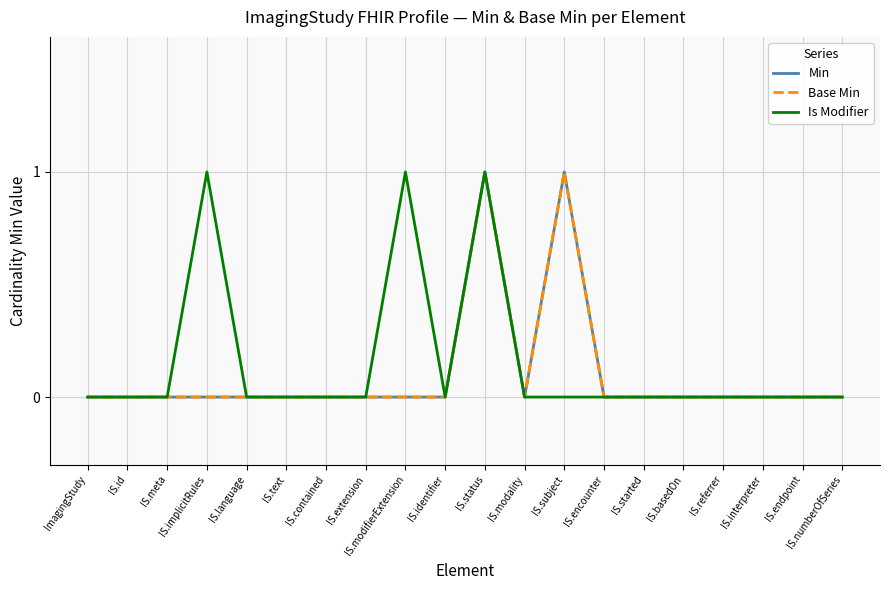

Rank the series by their maximum value, from lowest to highest.

Min, Base Min, Is Modifier